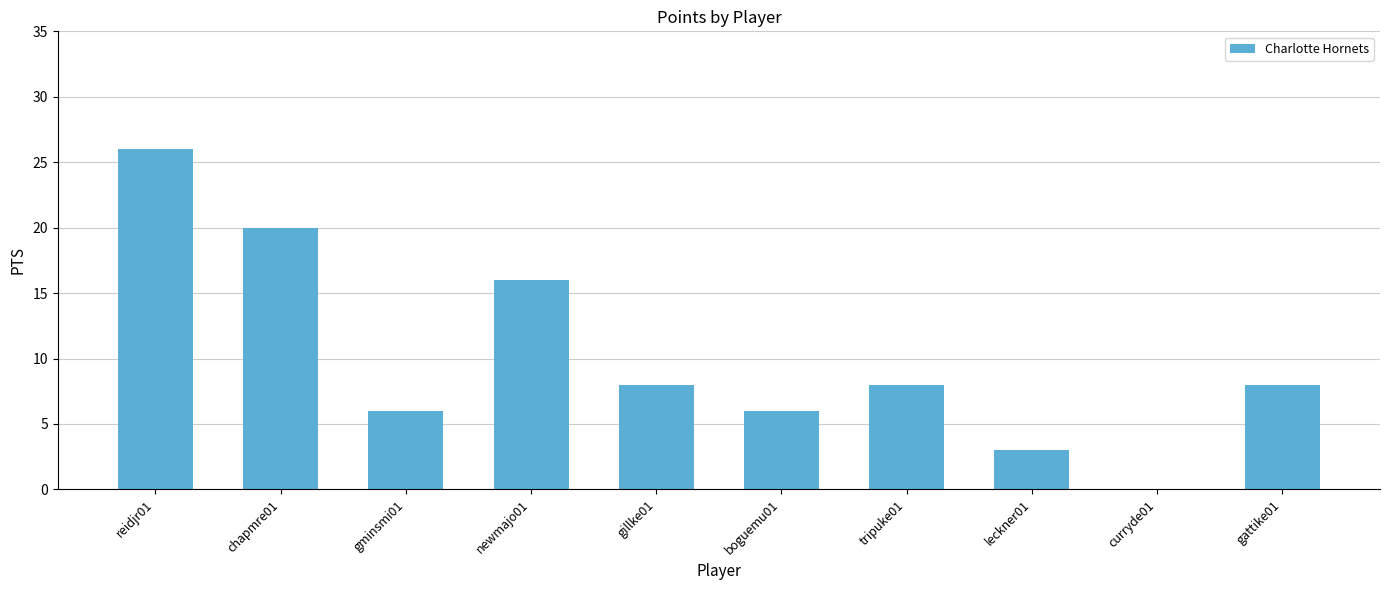

What is the change in value from curryde01 to gattike01?

+8